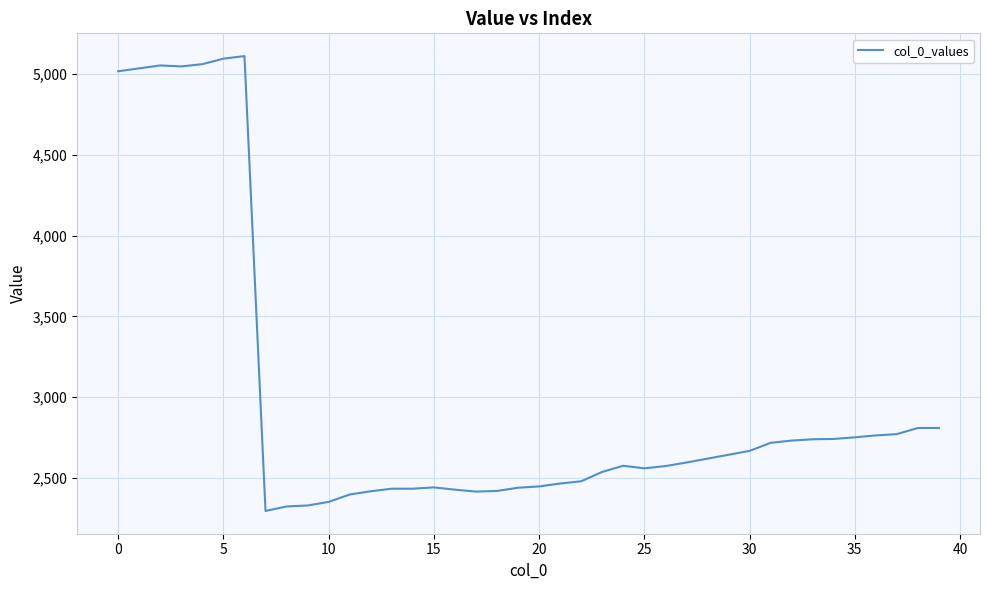

What is the maximum value shown in the chart?

5112